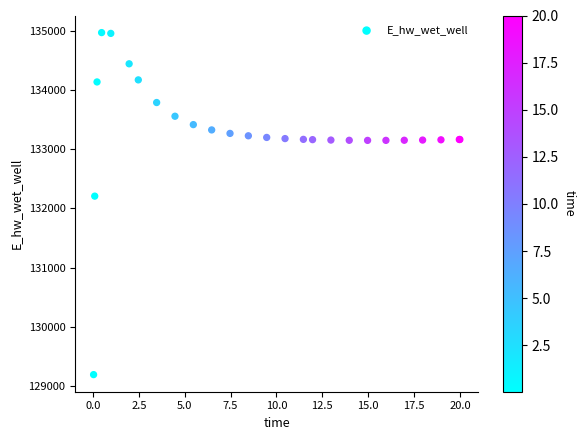

What Y value in the scatter plot is closest to 132080?

132207.1